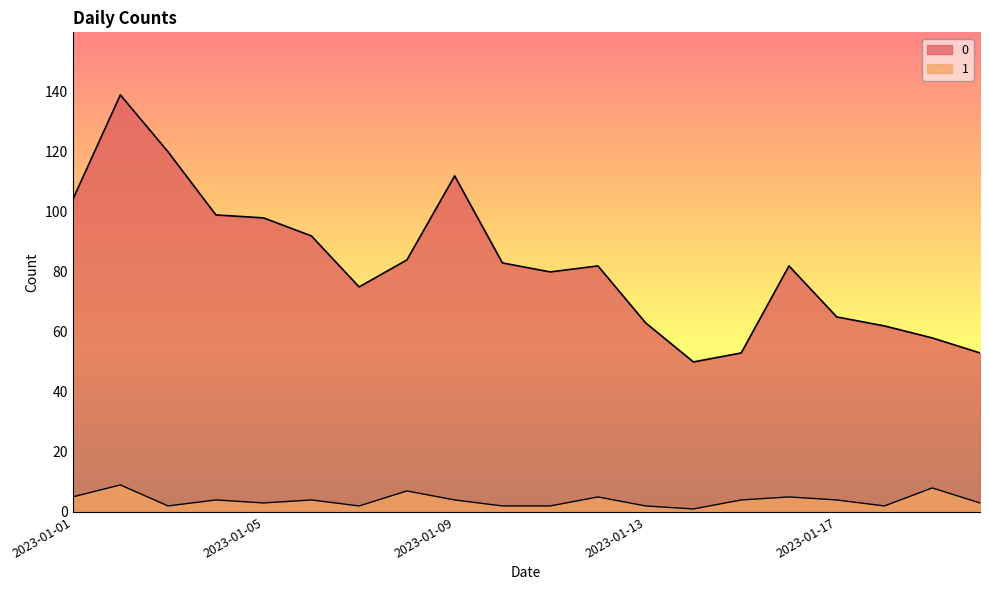

Which has a higher value, 2023-01-11 or 2023-01-17?

2023-01-11